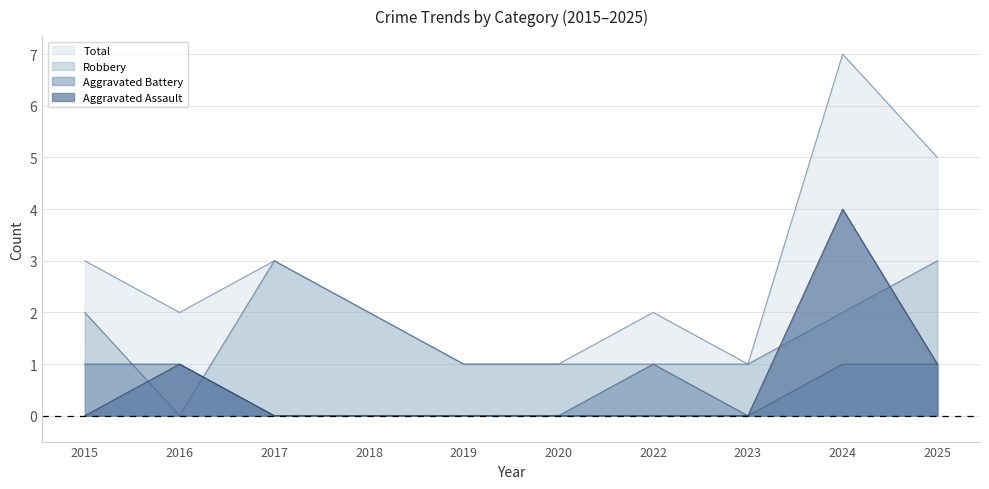

How many lines are shown in the chart?

4